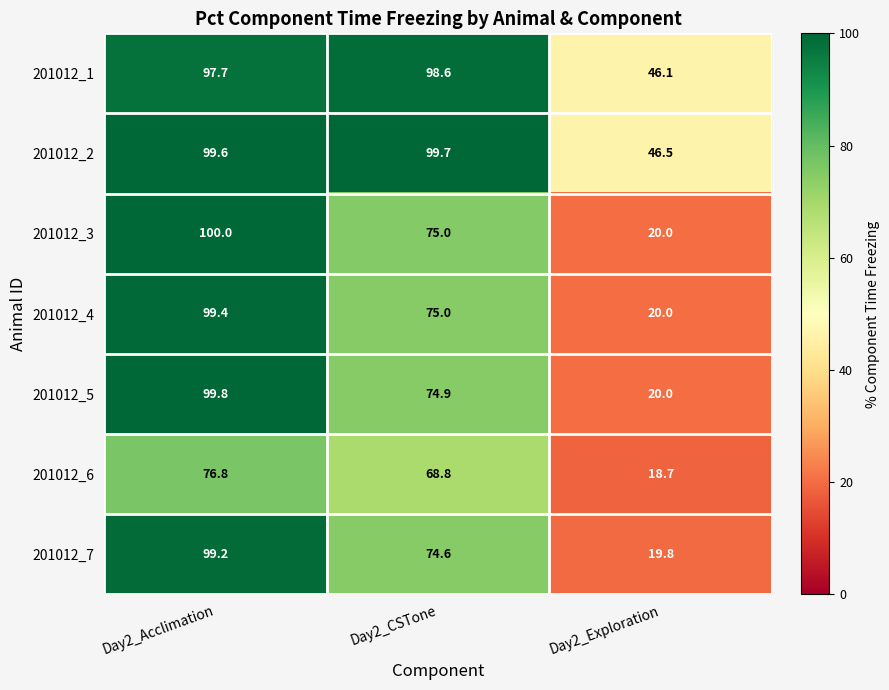

What is the greatest value displayed?

100.0